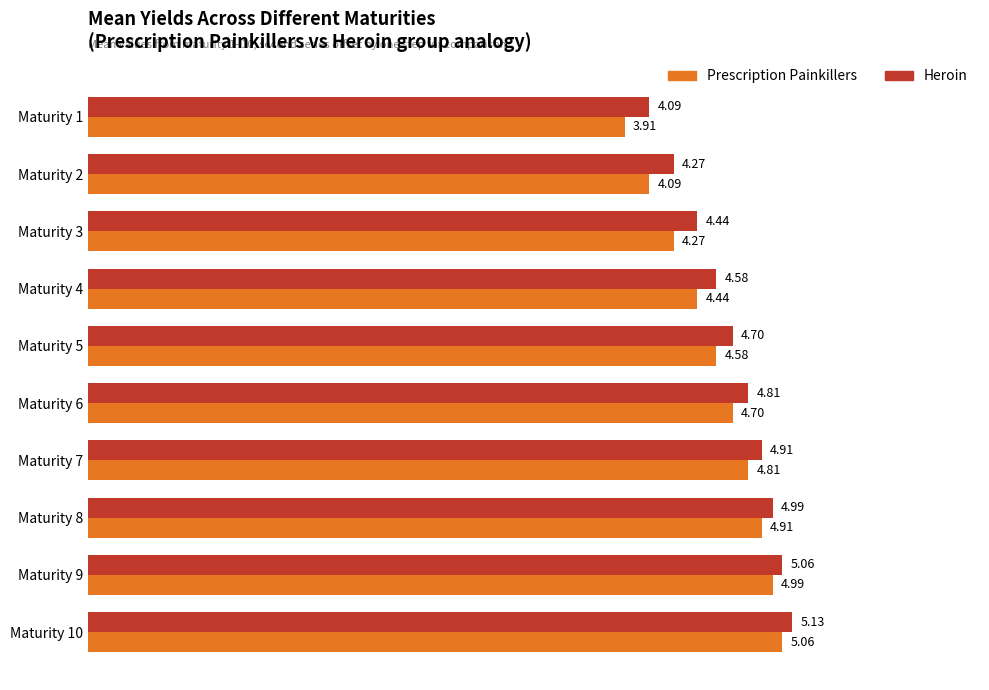

What is the total value across all series at Maturity 8?

9.9